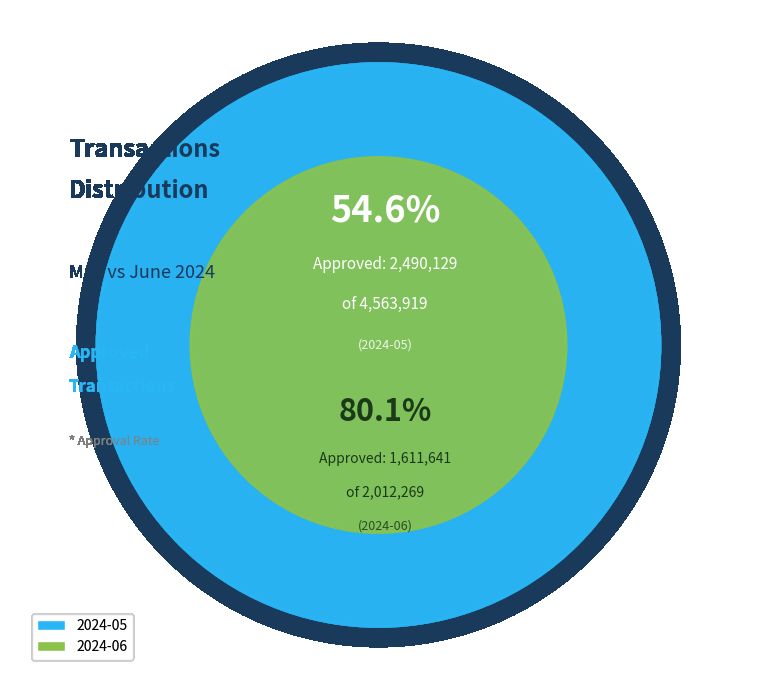

Which slice represents more than half of the pie?

2024-05